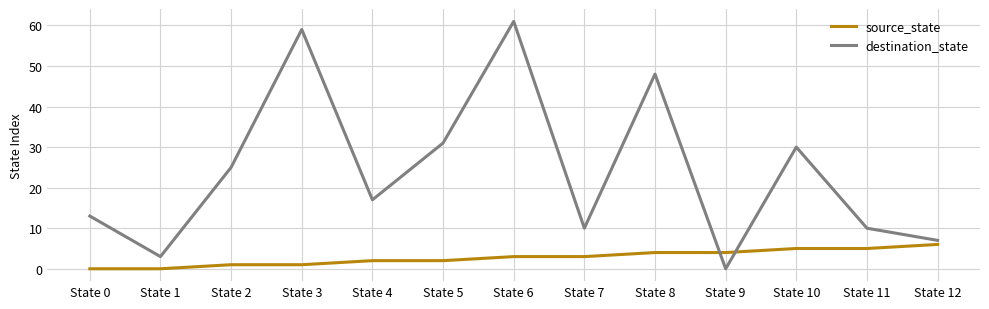

At which category is the sum across all series the highest?

State 6